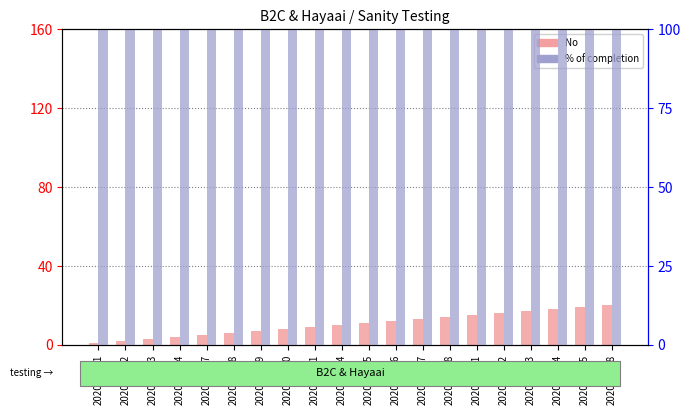

The % of completion series shows 63 at 2020-09-16. True or false?

False